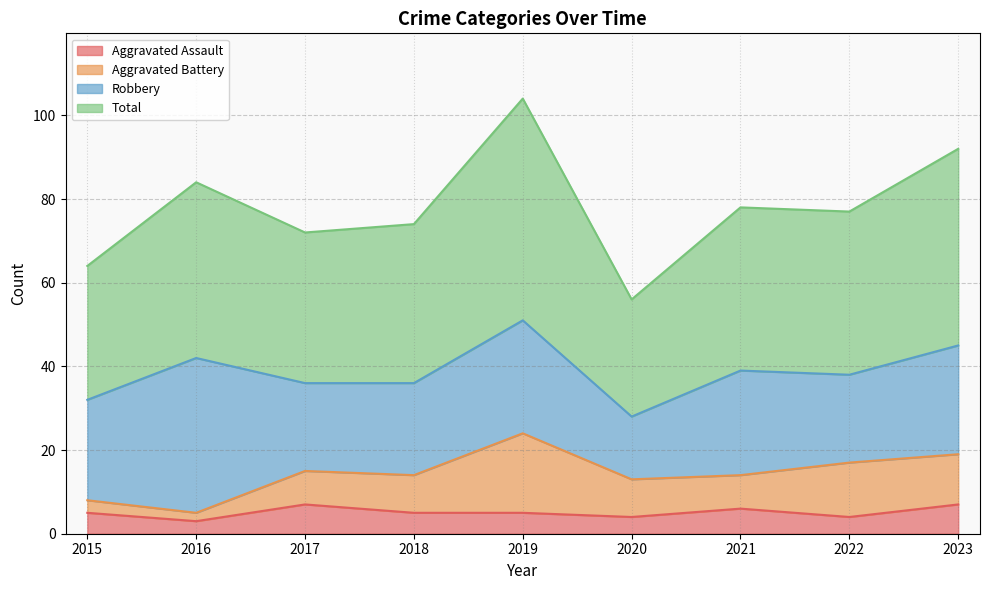

What is the highest value of the Aggravated Assault series?

7